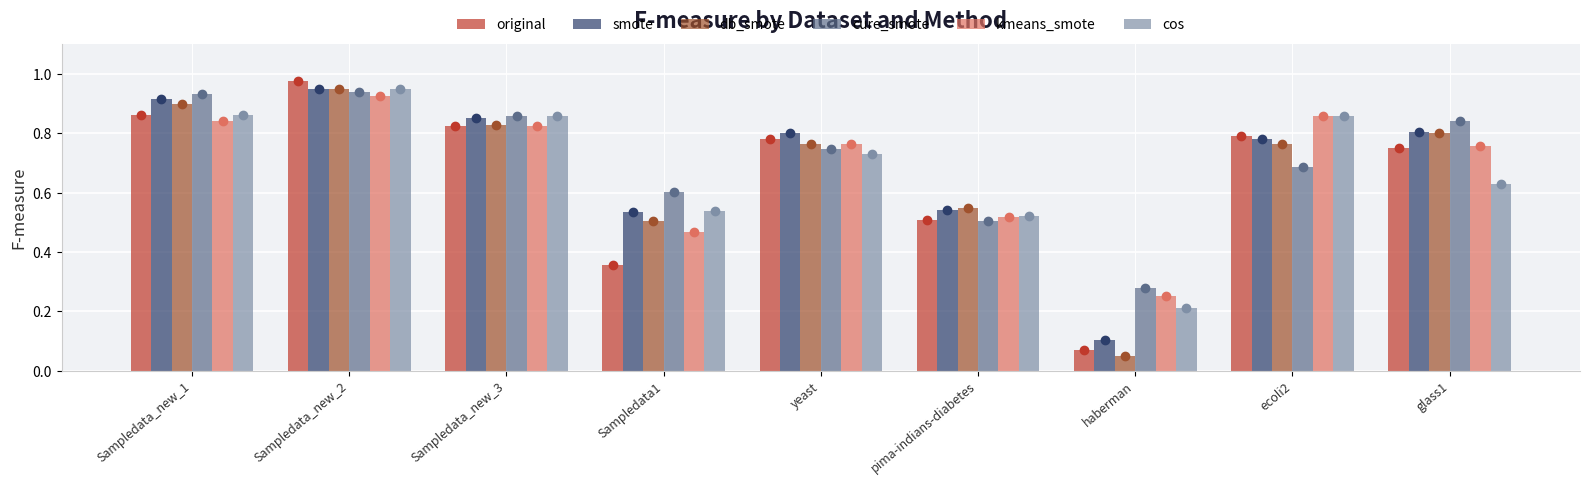

Which series has the largest total across all categories?

cure_smote